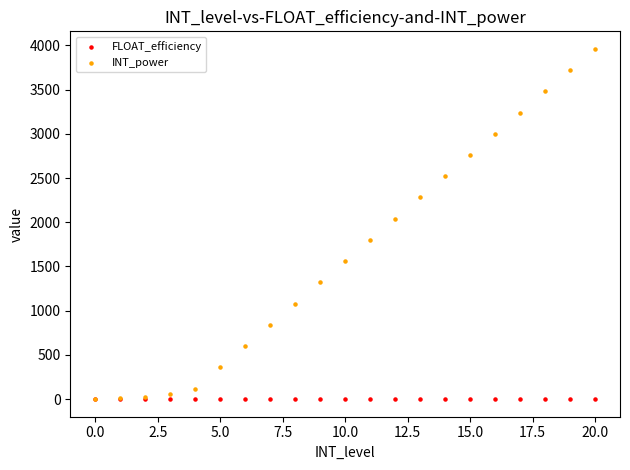

What are all the series names shown in the legend?

FLOAT_efficiency, INT_power